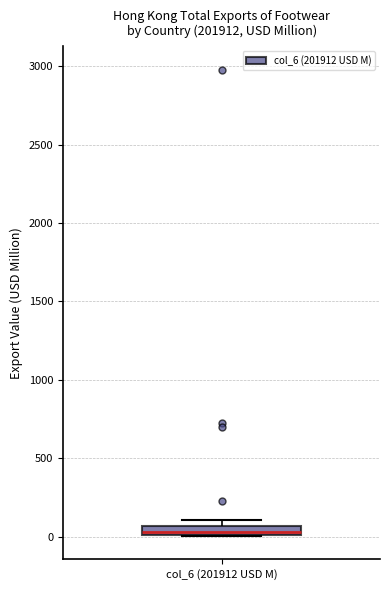

Where is the lower edge of the box for col_6 (201912 USD M) on the y-axis? The values are not printed on the chart, so give them approximately, as read against the axis.

0